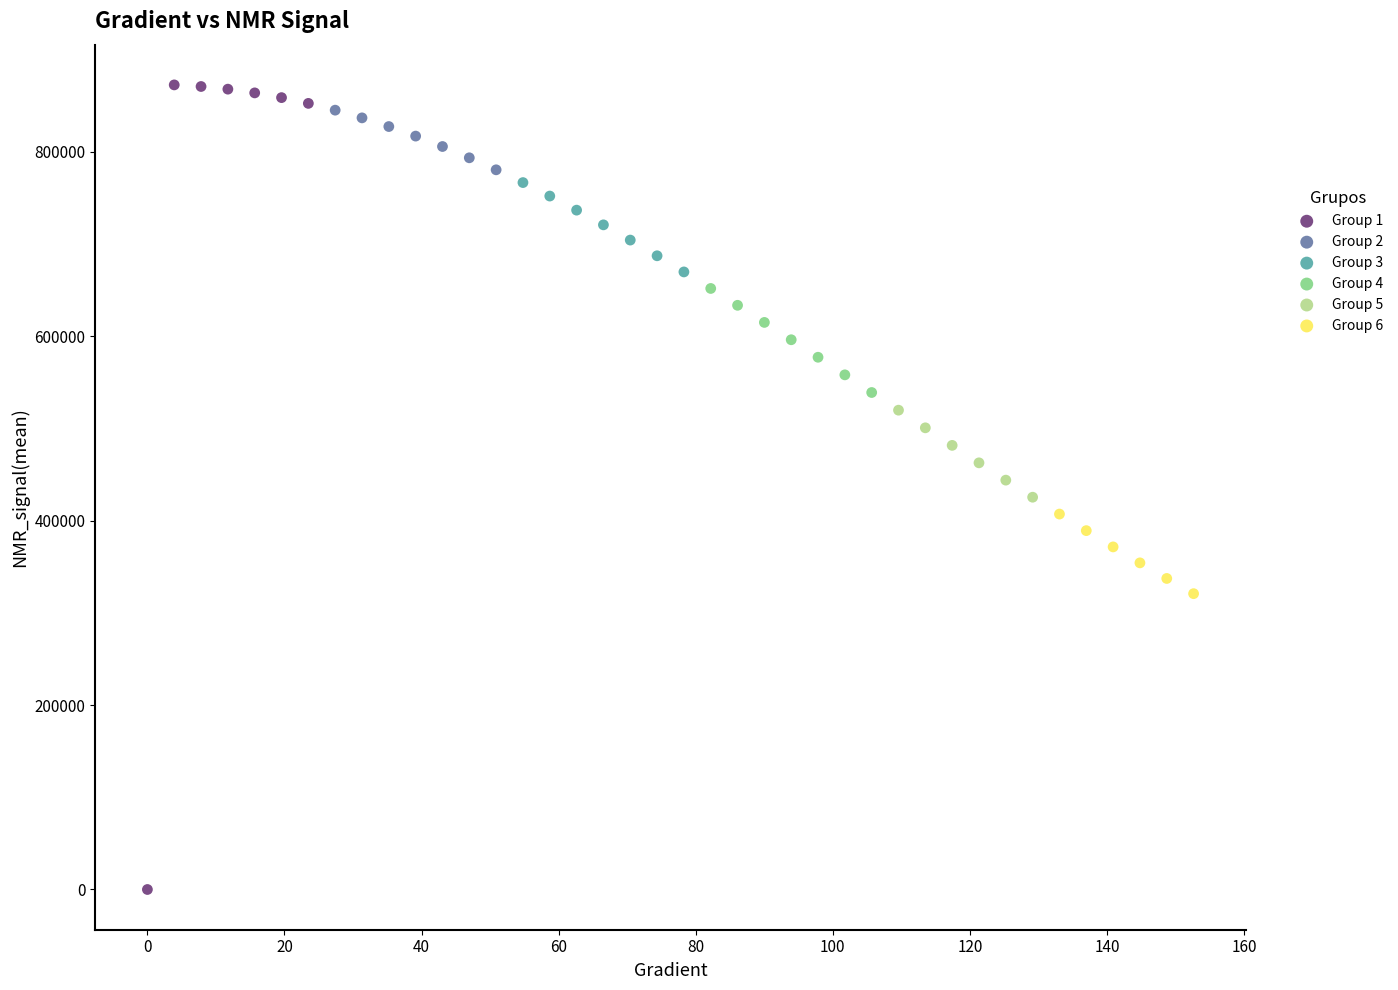

Which series has the largest Y range (max minus min)?

Group 1